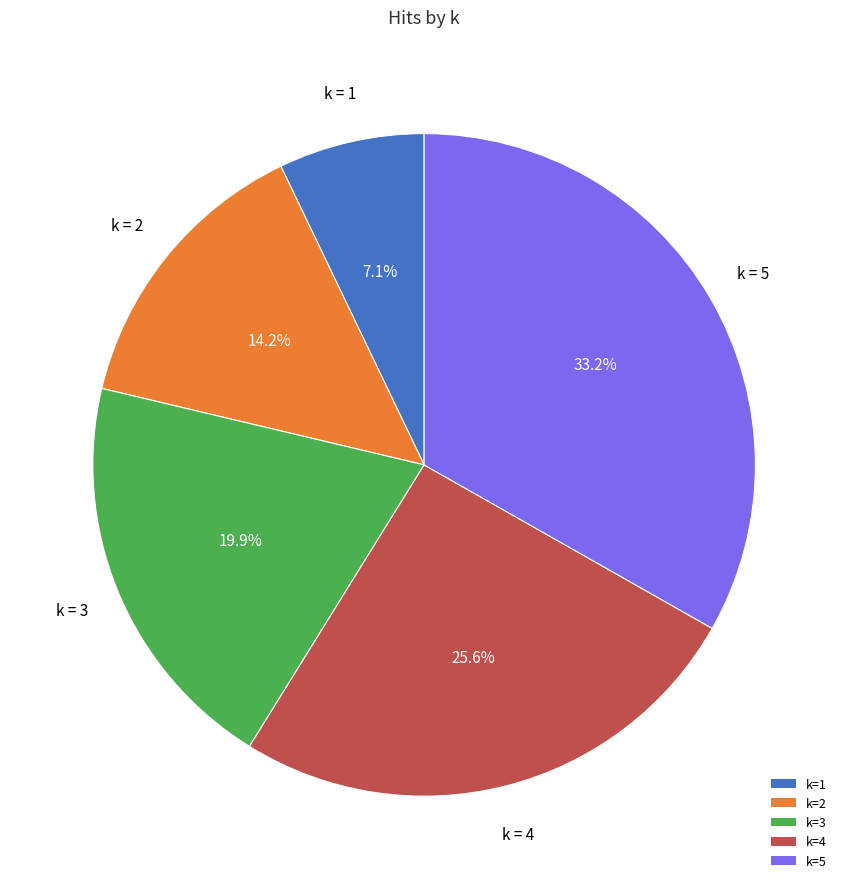

Between k=1 and k=2, which is larger?

k=2